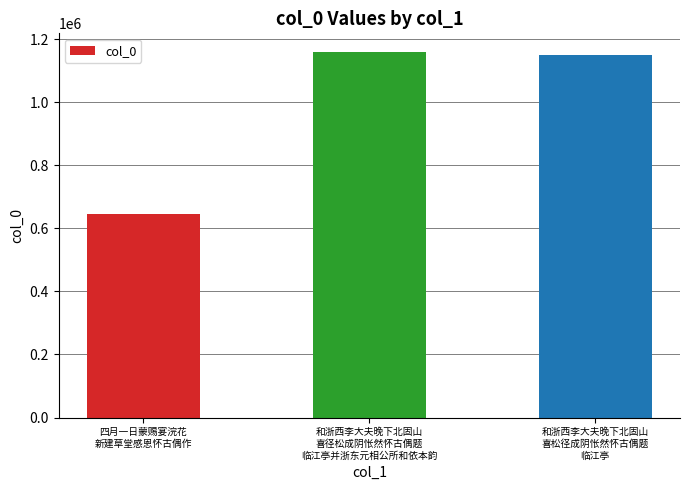

Between 和浙西李大夫晚下北固山
喜松径成阴怅然怀古偶题
临江亭 and 和浙西李大夫晚下北固山
喜径松成阴怅然怀古偶题
临江亭并浙东元相公所和依本韵, which is larger?

和浙西李大夫晚下北固山
喜径松成阴怅然怀古偶题
临江亭并浙东元相公所和依本韵